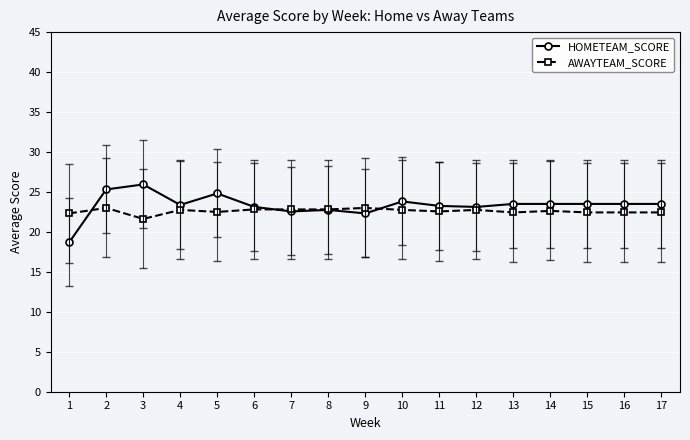

List the series in order of their peak value, lowest first.

AWAYTEAM_SCORE, HOMETEAM_SCORE